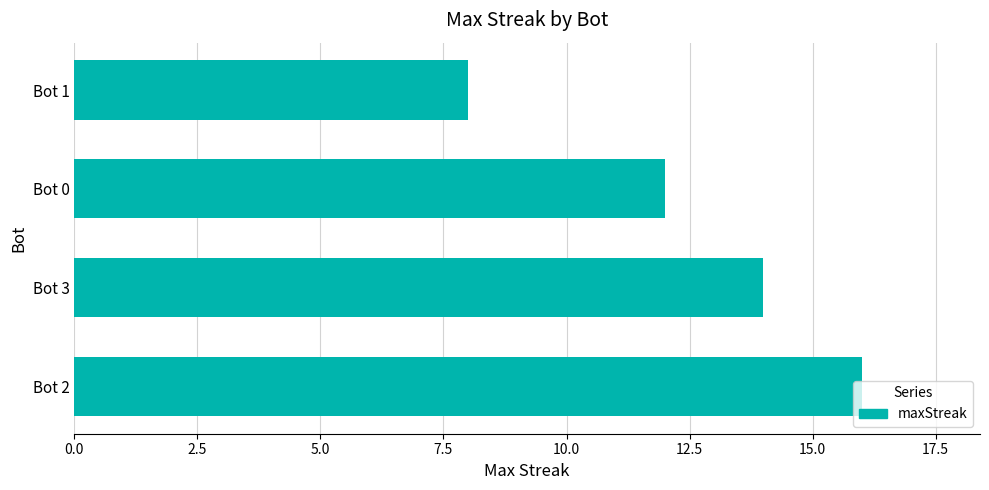

What is the change in value from Bot 2 to Bot 0?

-4